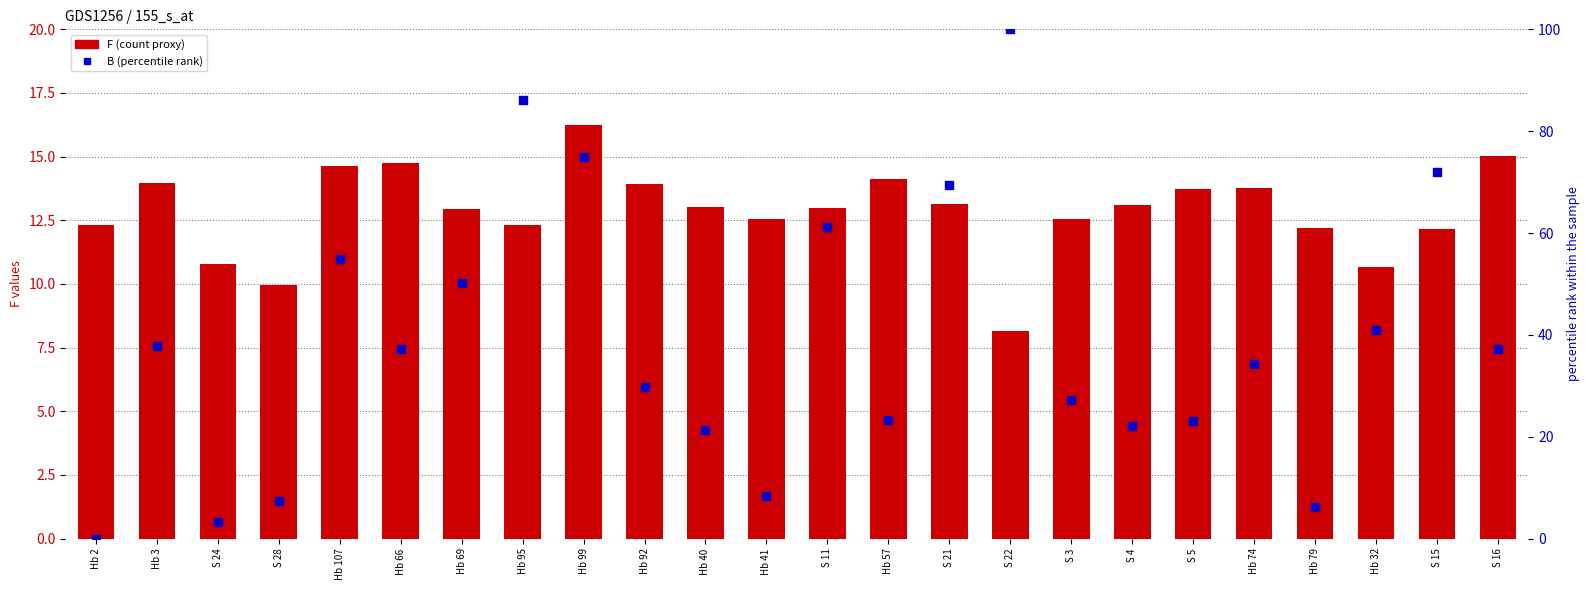

Which series reaches the maximum Y coordinate?

B (percentile rank)